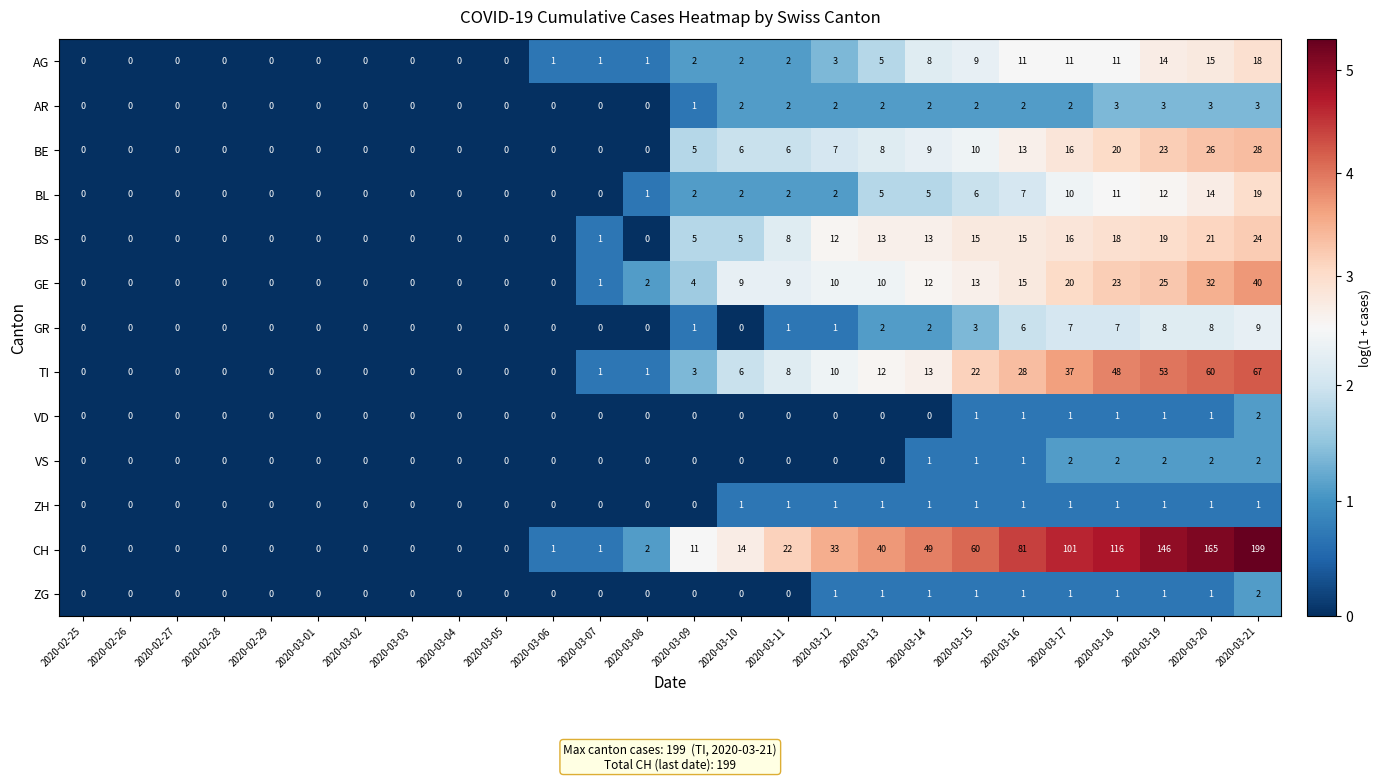

Which series has the largest range (max minus min)?

CH